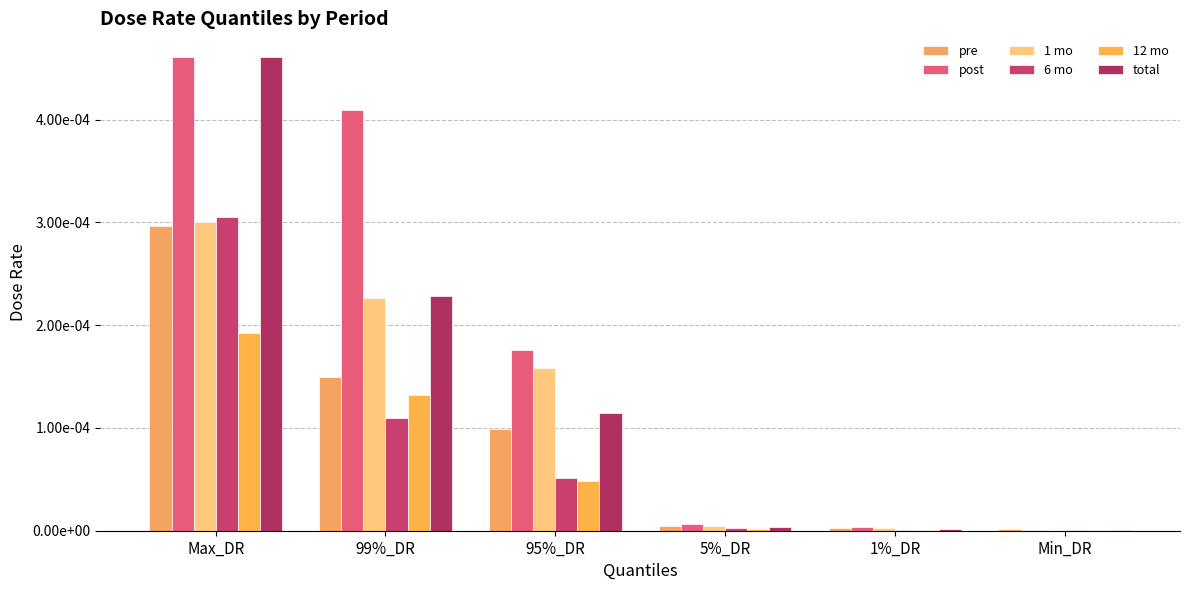

Are the bars grouped side by side (vs. stacked)?

Yes